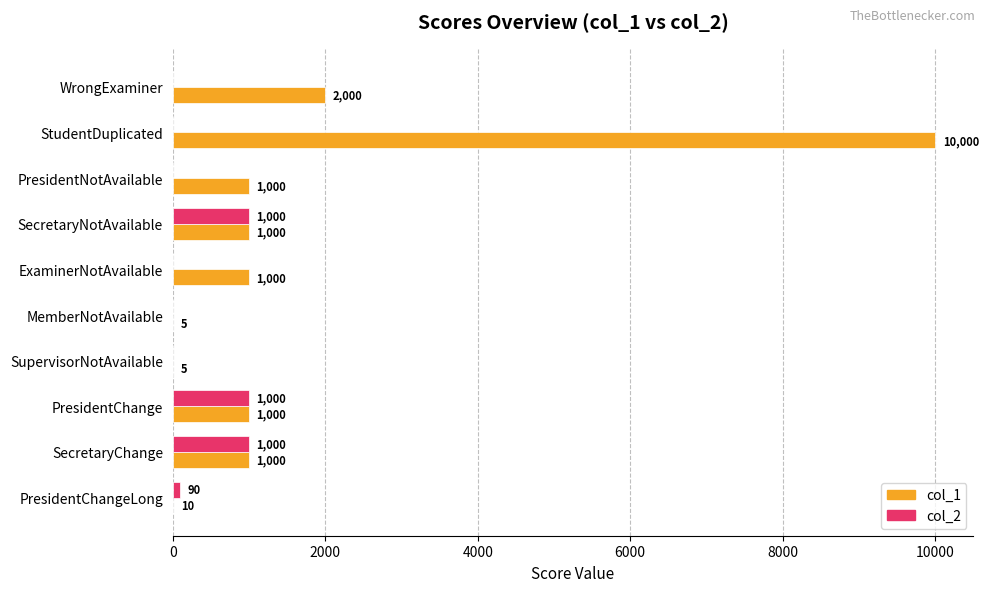

The value of col_2 at MemberNotAvailable is 0. True or false?

True